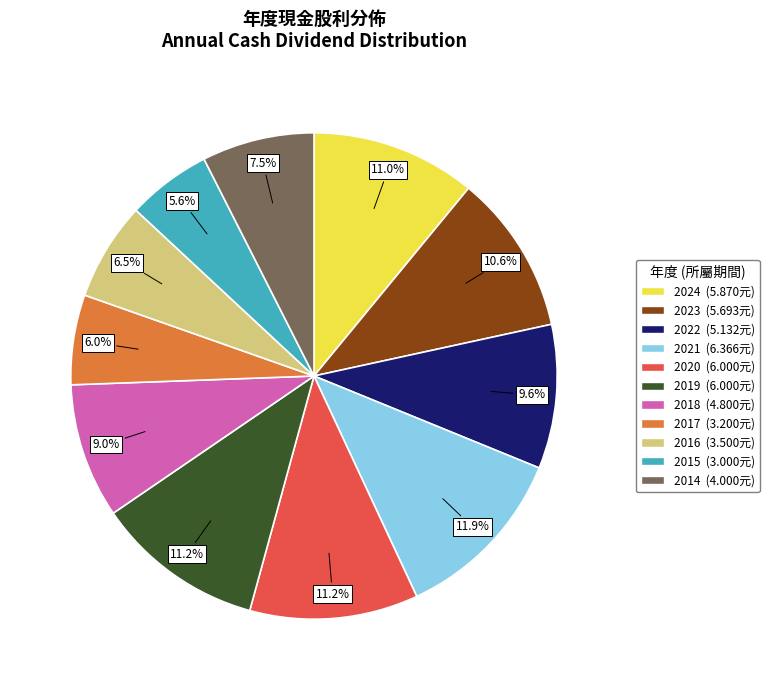

Approximately how many times larger is the value at 2020 compared to 2023?

1.1